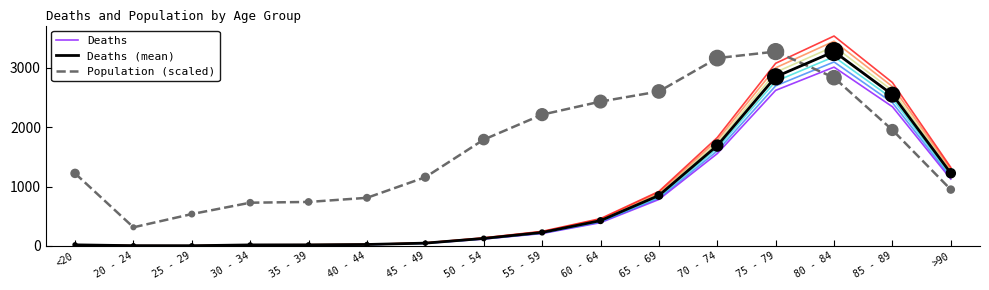

At how many categories does at least one series exceed 153?

16